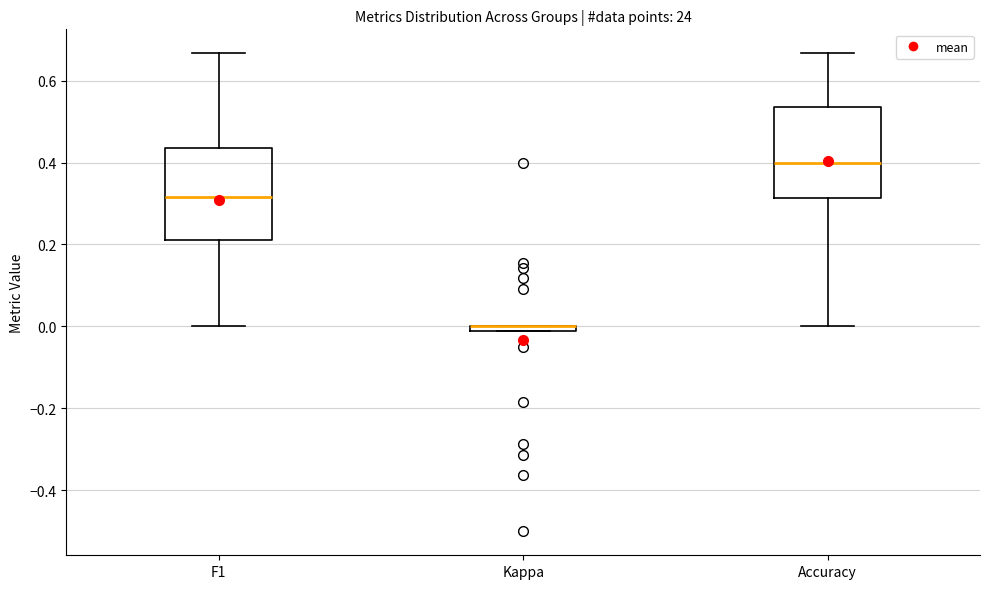

Where does the median line of the box for Accuracy sit on the y-axis? The values are not printed on the chart, so give them approximately, as read against the axis.

0.40